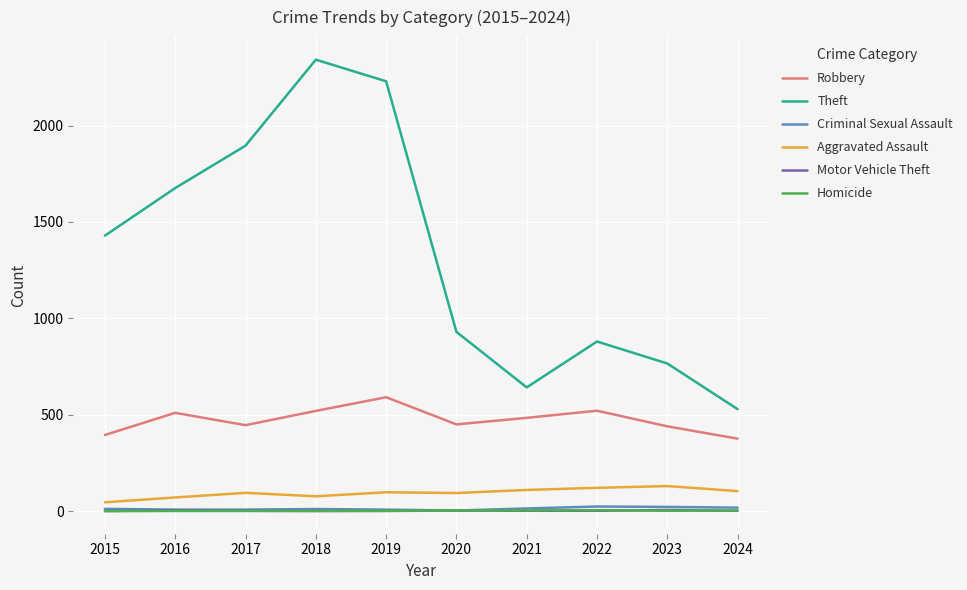

What is the maximum value shown in the chart?

2342